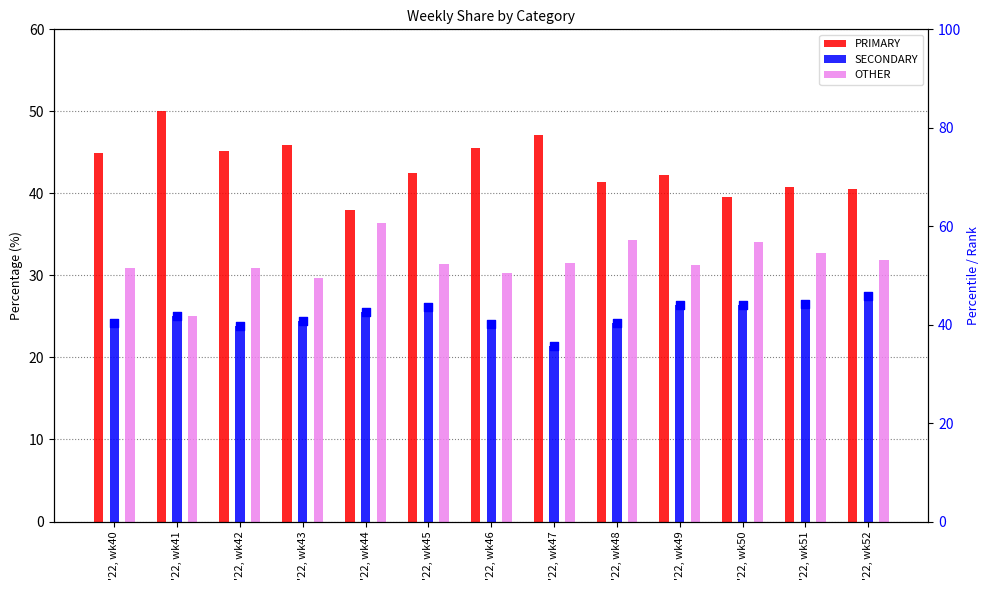

At how many categories does at least one series exceed 30?

13